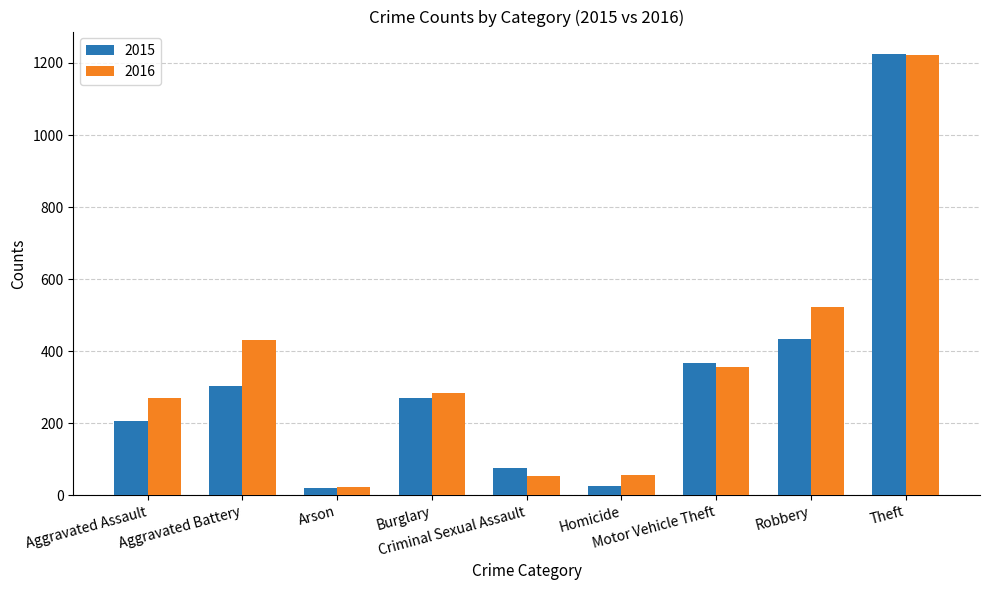

Where is 2016 nearest to the value 622?

Robbery